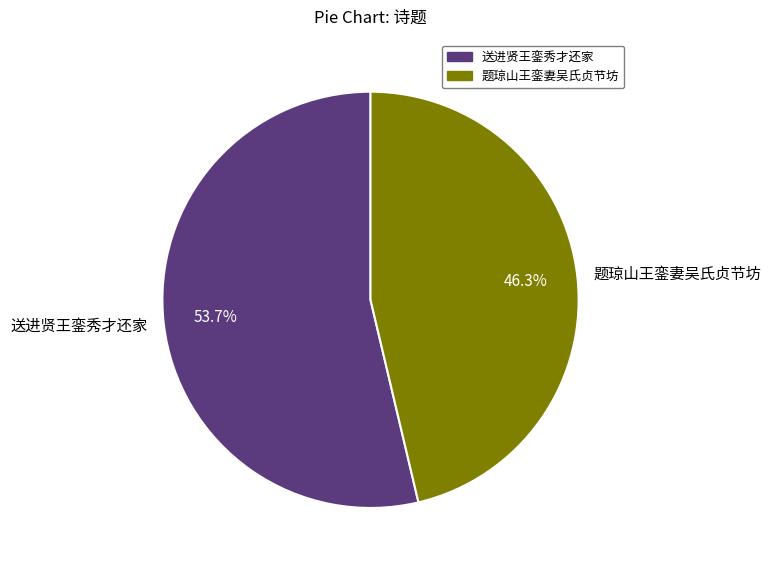

Which slice is the smallest?

题琼山王銮妻吴氏贞节坊